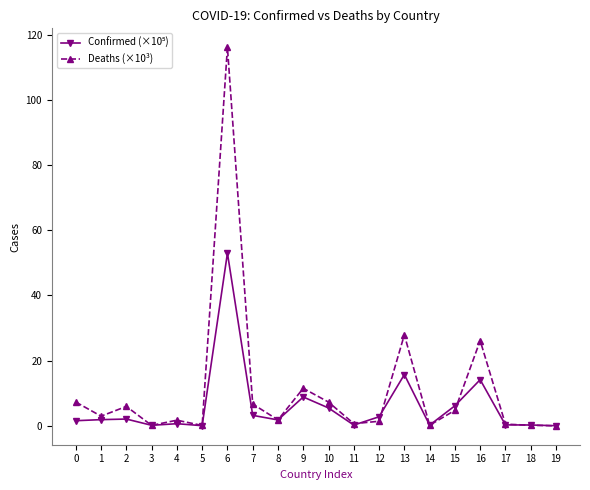

At which category does Deaths (×10³) reach its first local valley?

1